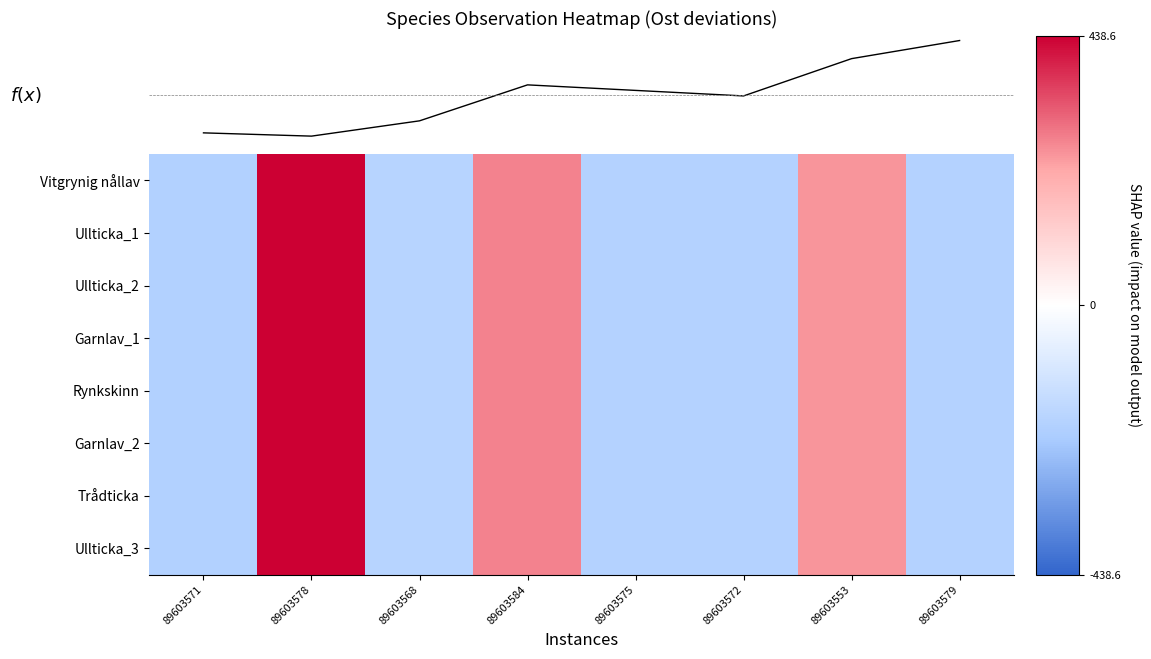

Is the value of Ullticka_1 at 89603584 greater than the value of Trådticka at 89603553?

Yes